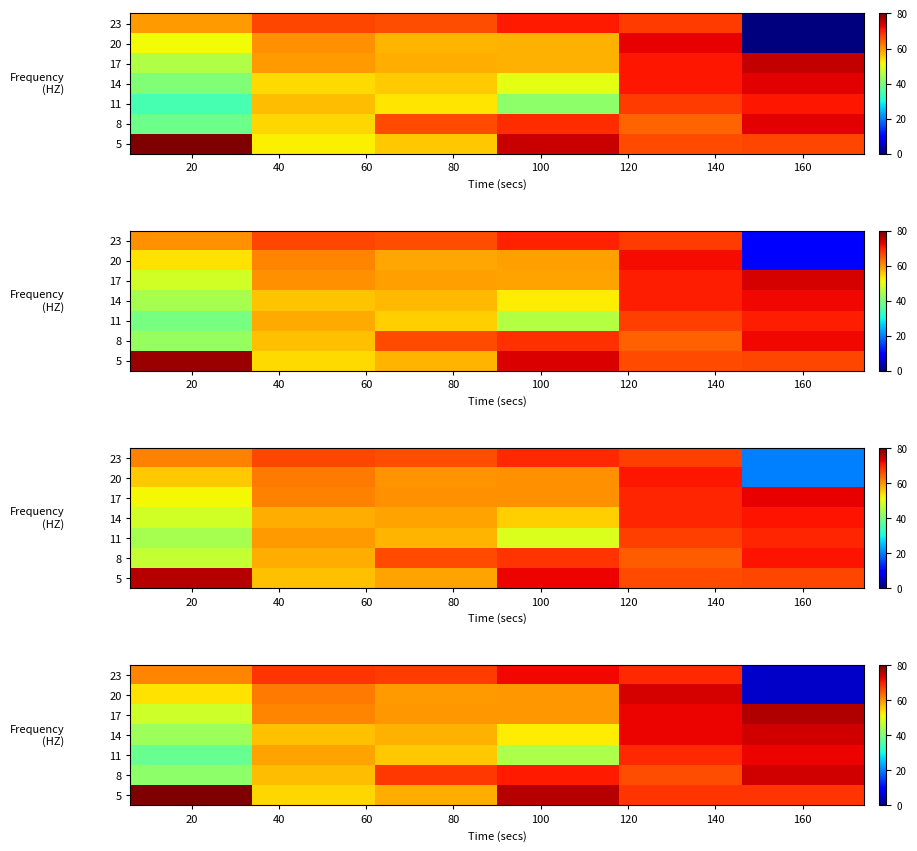

At which category does the chart reach its peak across all series?

20